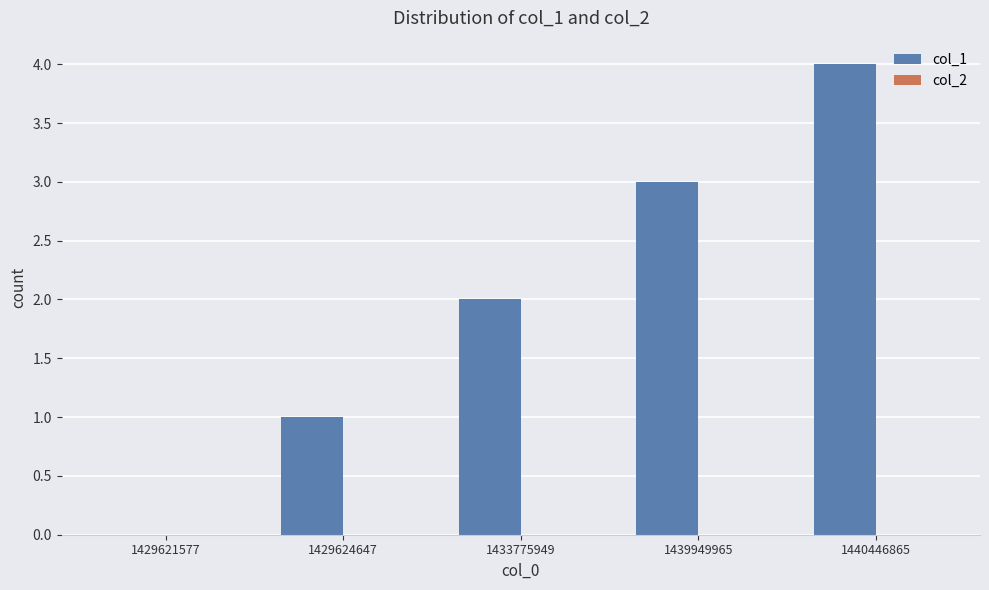

What is the sum of all values?

10